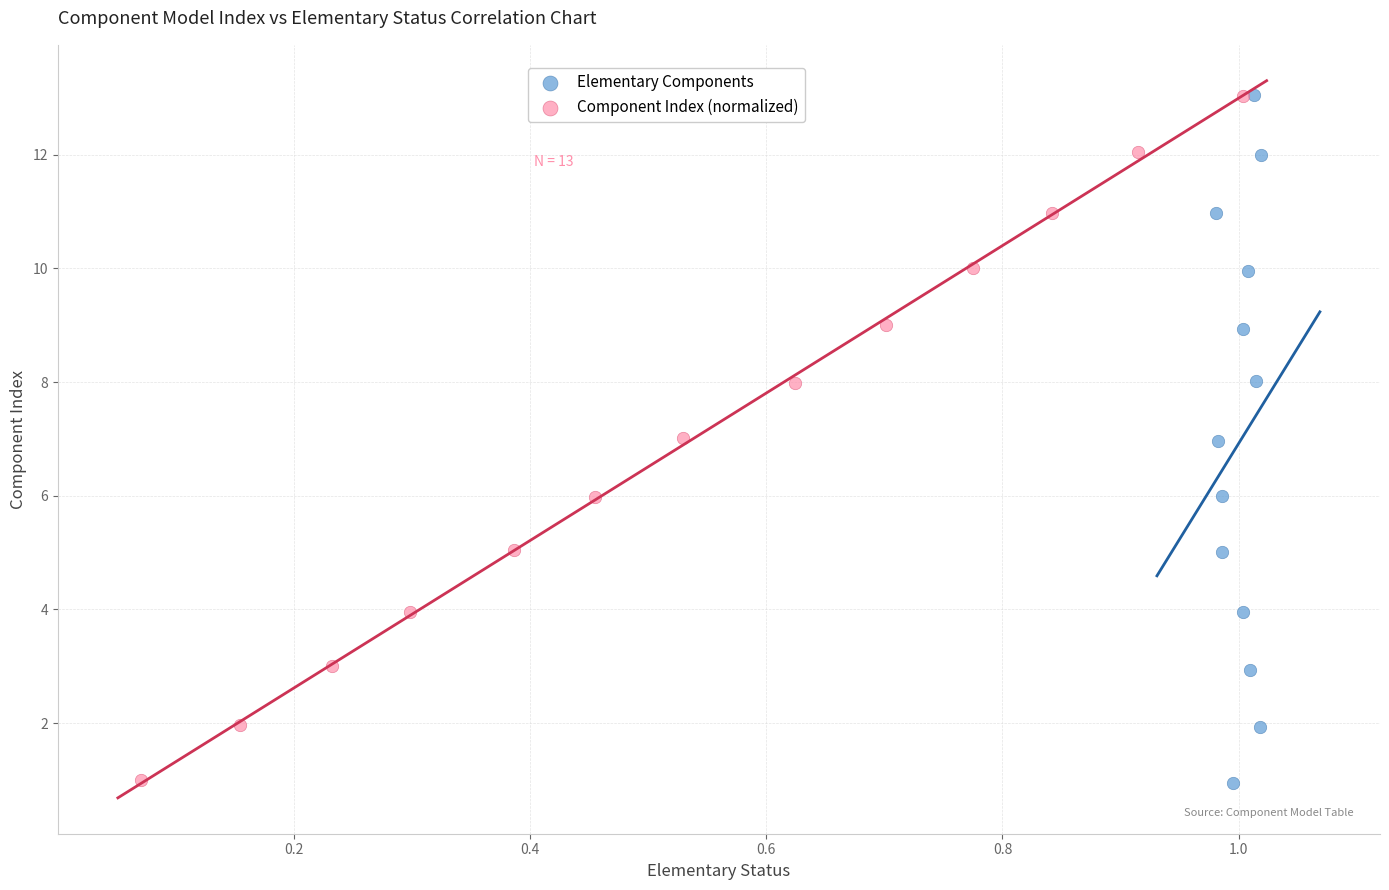

What are all the series names shown in the legend?

Elementary Components, Component Index (normalized)